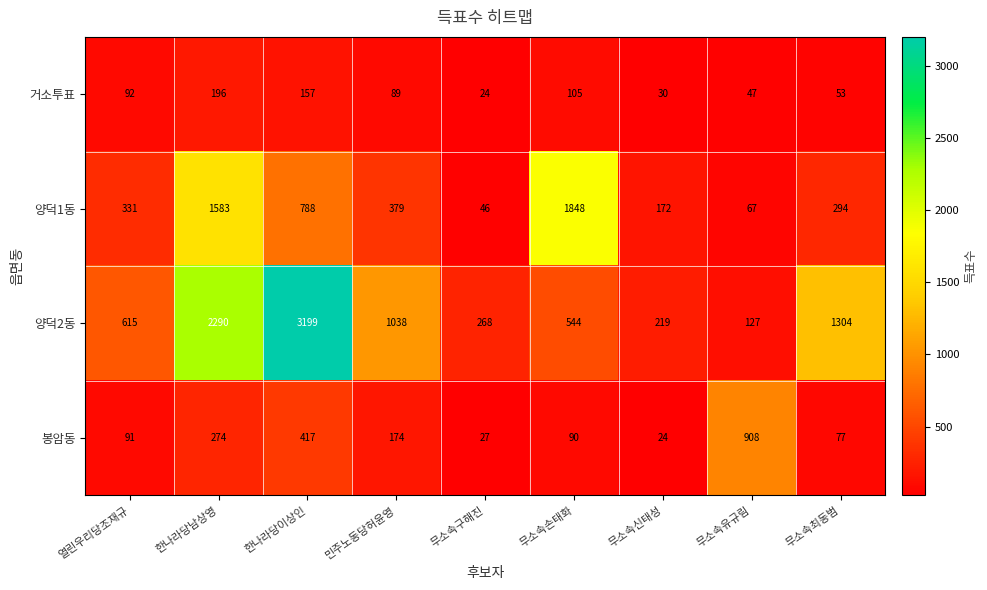

What is the average value of the 봉암동 series?

231